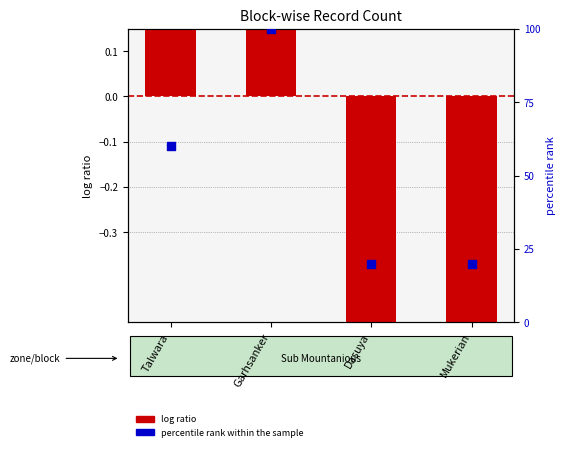

Which series contains the highest Y value?

percentile rank within the sample